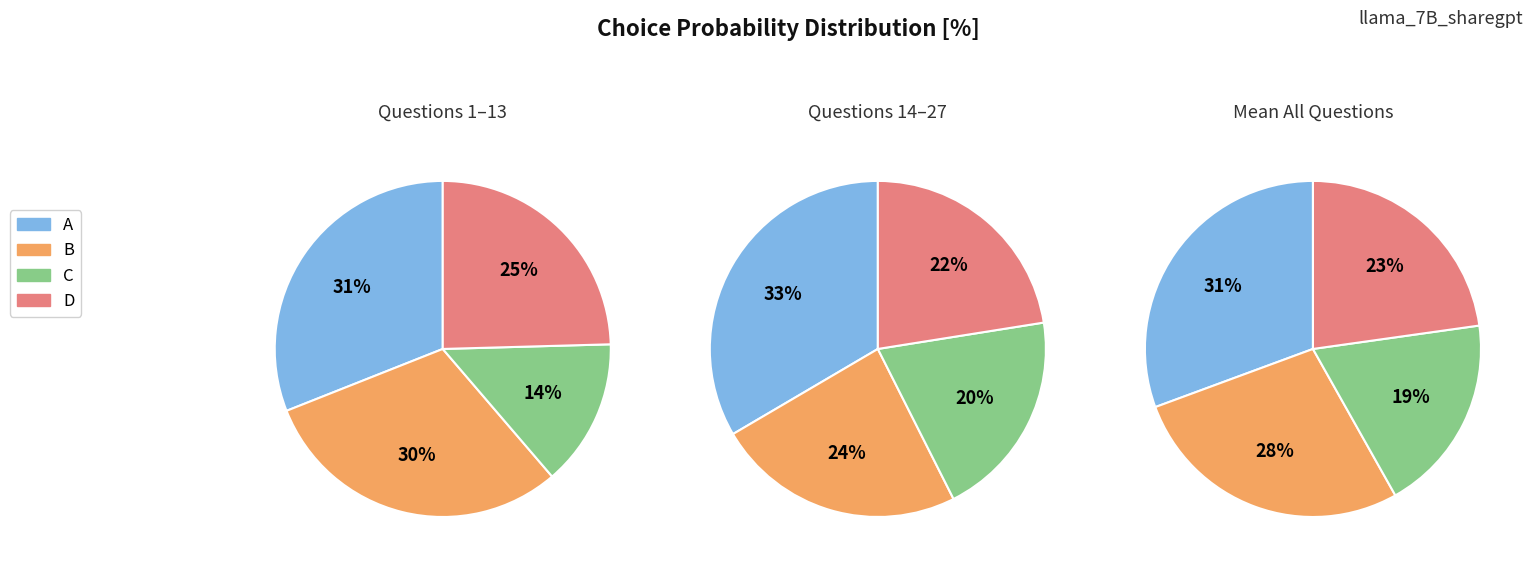

Is there a majority slice in this chart?

No